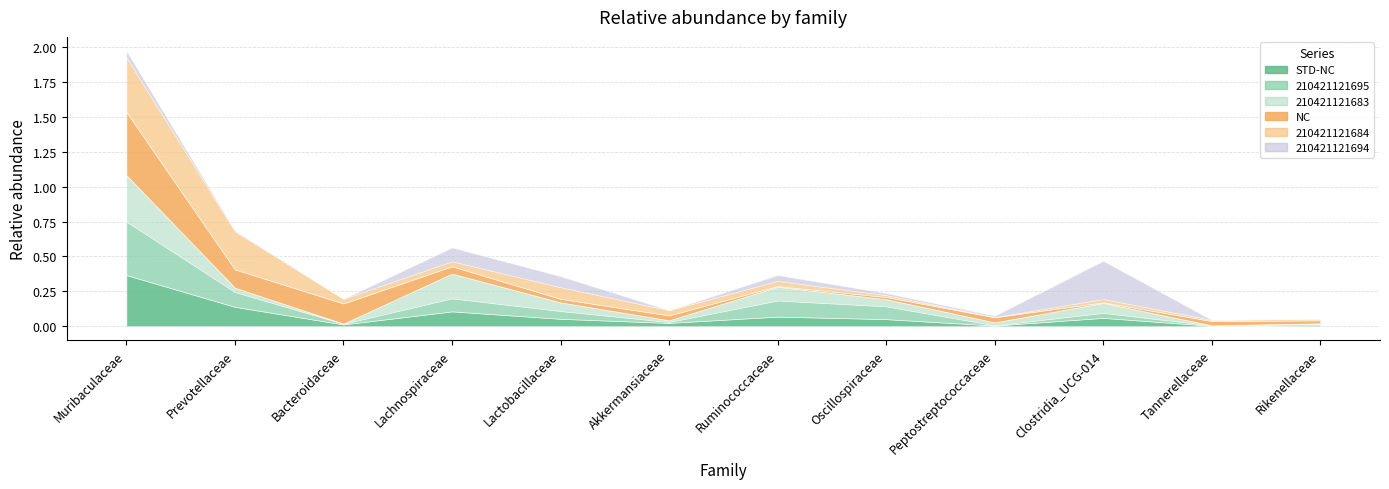

Is the value of 210421121684 at Muribaculaceae greater than the value of 210421121694 at Lachnospiraceae?

Yes